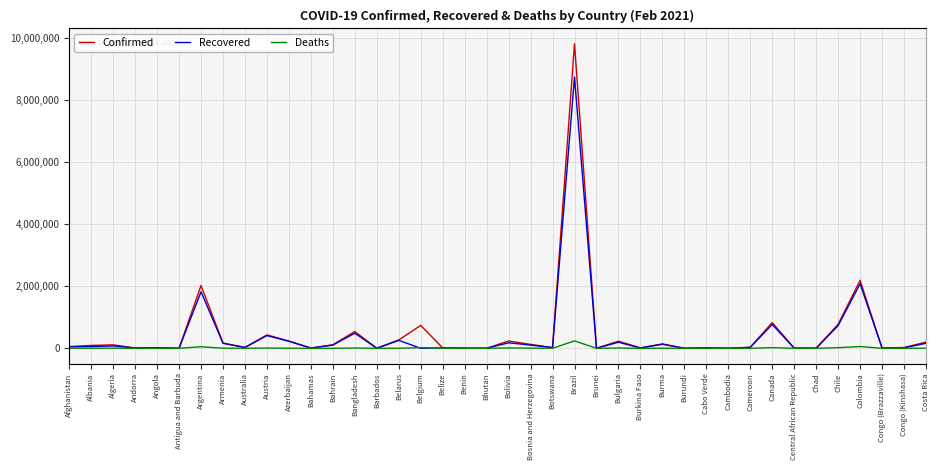

What is the total value across all series at Brunei?

362